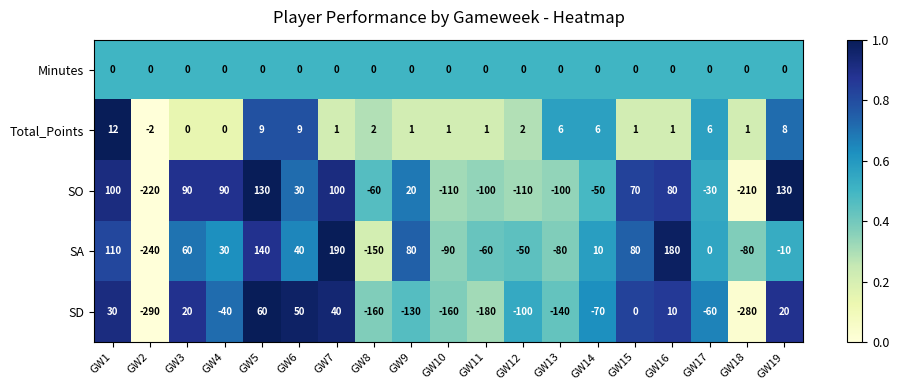

Is it true that SD equals -180 at GW11?

True